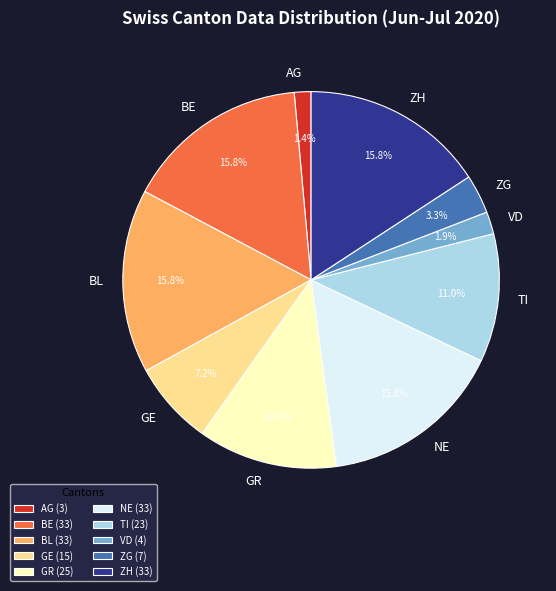

Count the number of slices in the pie.

10